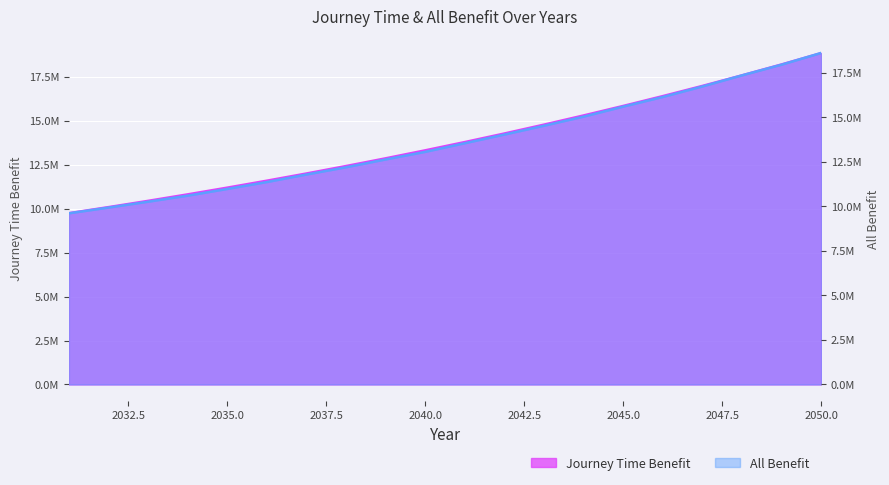

At which category does the chart reach its peak across all series?

2050